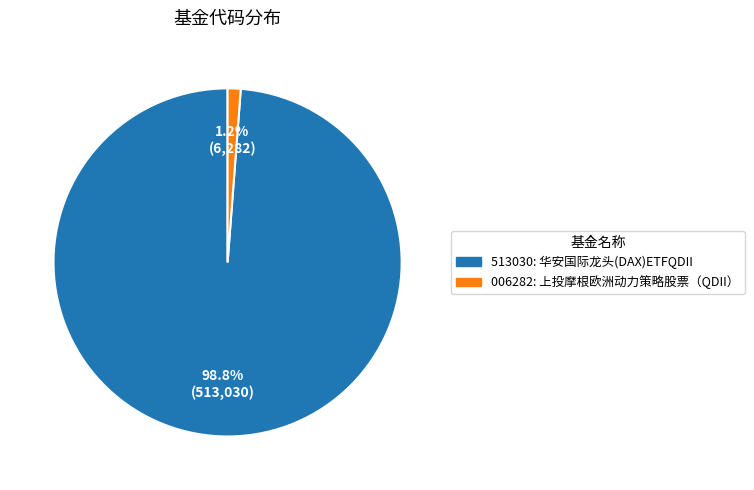

How many segments does this pie chart have?

2